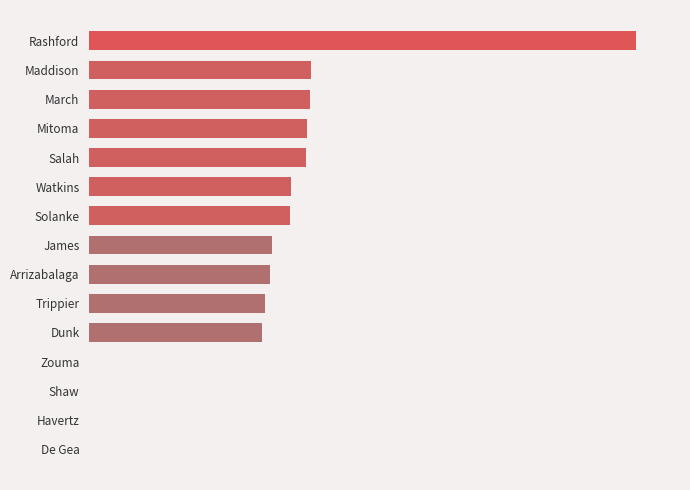

What is the difference between the second highest and minimum values?

9.0